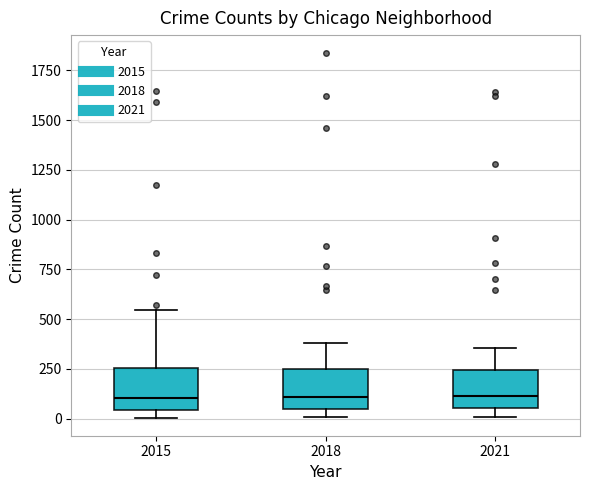

Reading left to right, read every box against the y-axis: the position of its median line, the range the box covers, and the ends of its whiskers. The values are not printed on the chart, so give them approximately, as read against the axis.

2015: median 100, box 50 to 250, whiskers 0 to 550
2018: median 100, box 50 to 250, whiskers 0 to 400
2021: median 100, box 50 to 250, whiskers 0 to 350